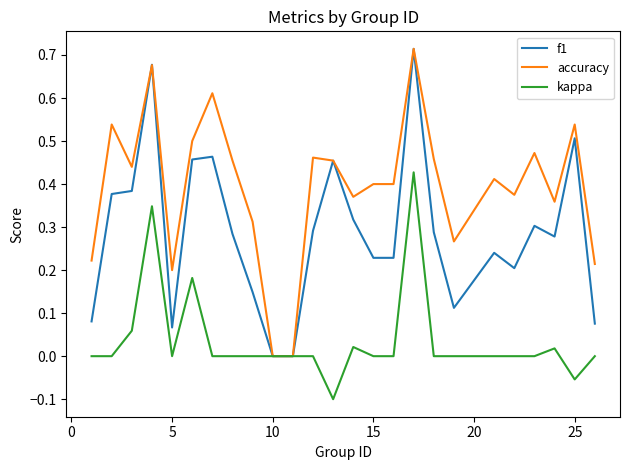

How many distinct data groups are displayed?

3